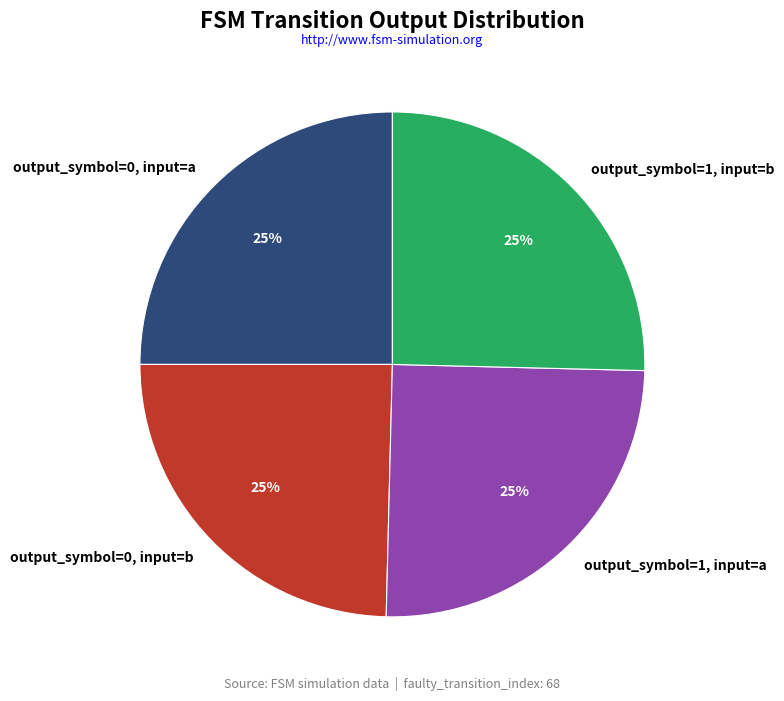

To the nearest percent, what is the combined percentage of output_symbol=1, input=b and output_symbol=0, input=a?

50%